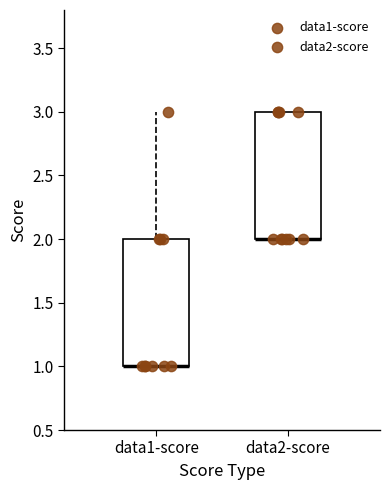

Where is the upper edge of the box for data2-score on the y-axis? The values are not printed on the chart, so give them approximately, as read against the axis.

3